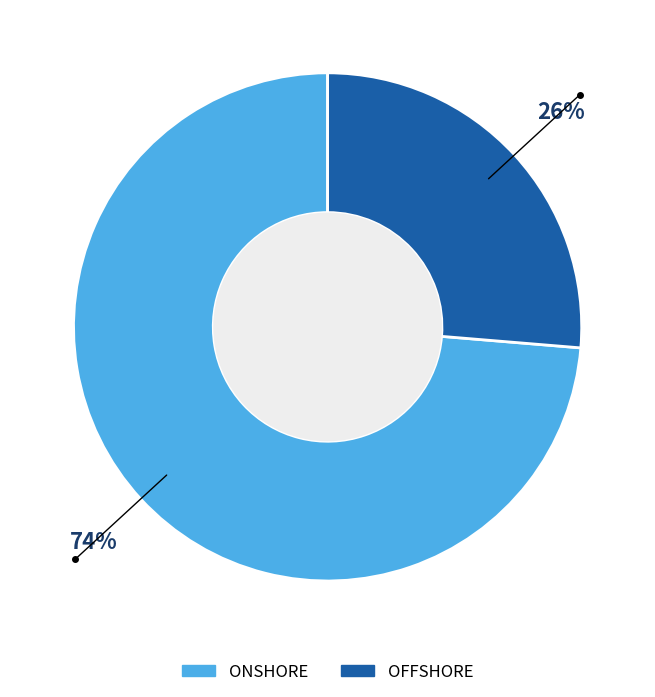

True or false: ONSHORE accounts for 74% of the total.

True